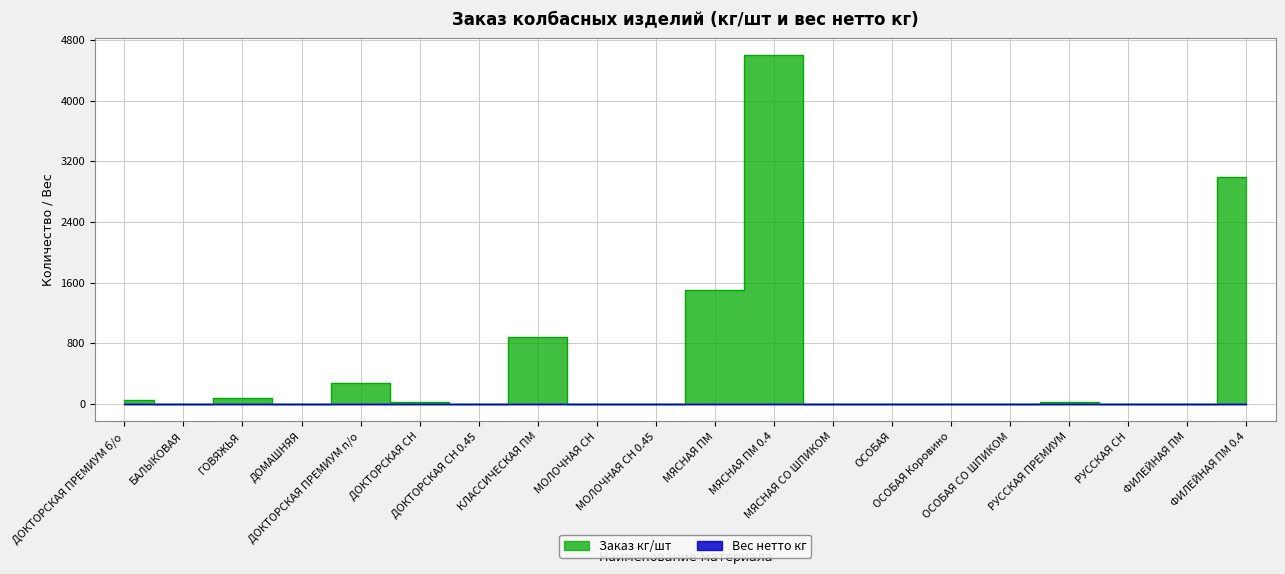

What are all the series names shown in the legend?

Заказ кг/шт, Вес нетто кг